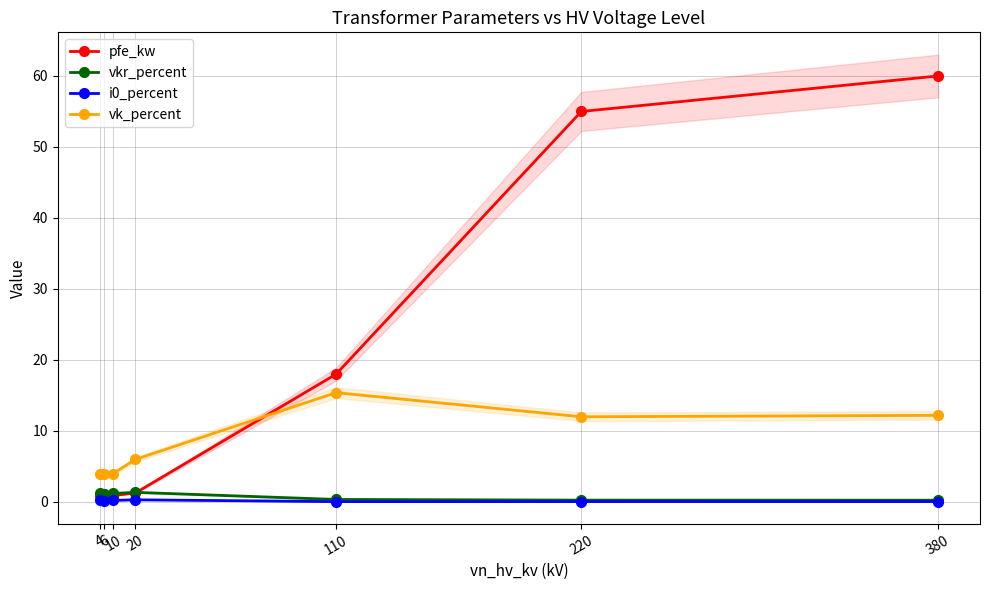

True or false: vkr_percent and vk_percent cross at least once.

False